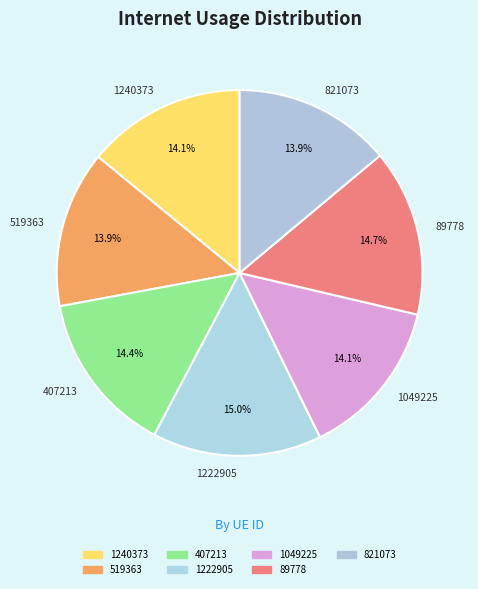

How many slices are in this pie chart?

7